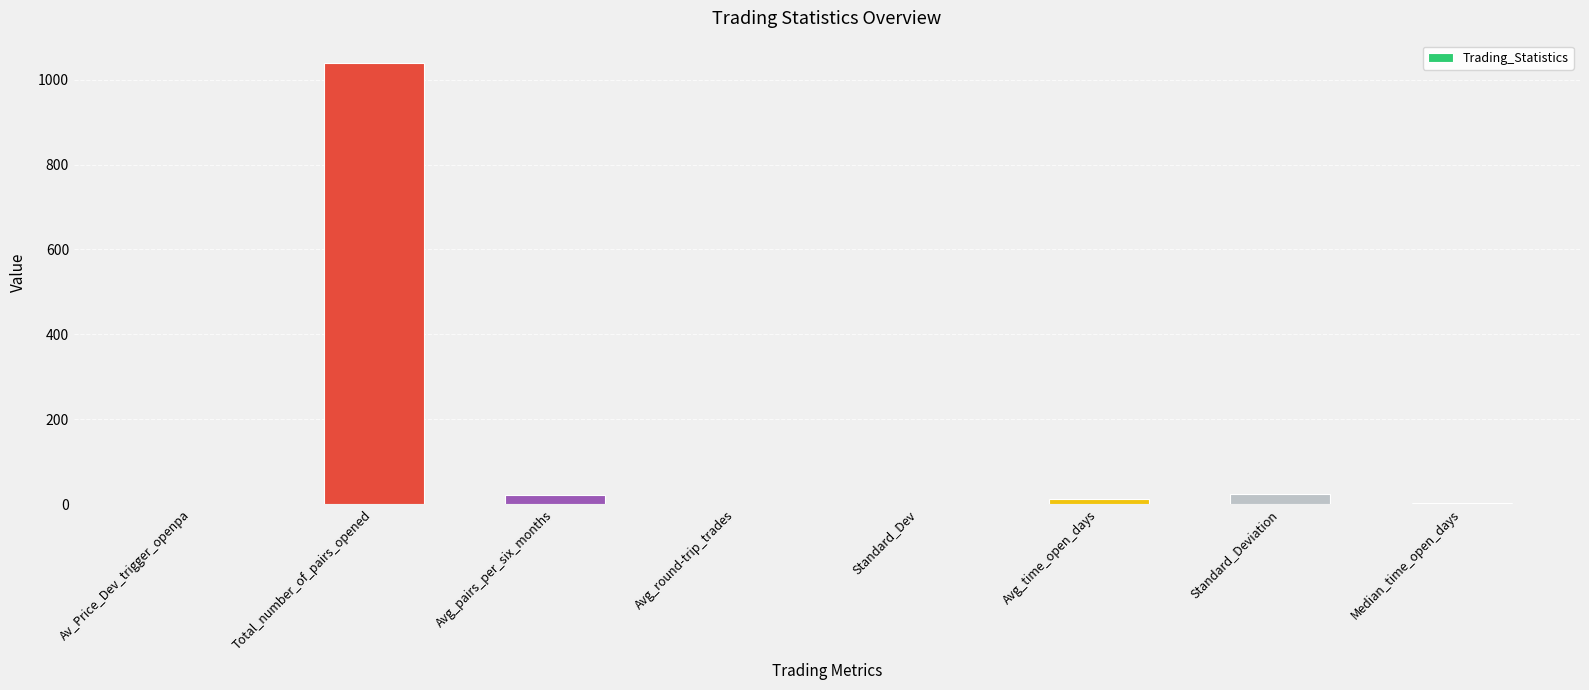

What is the average value?

137.5